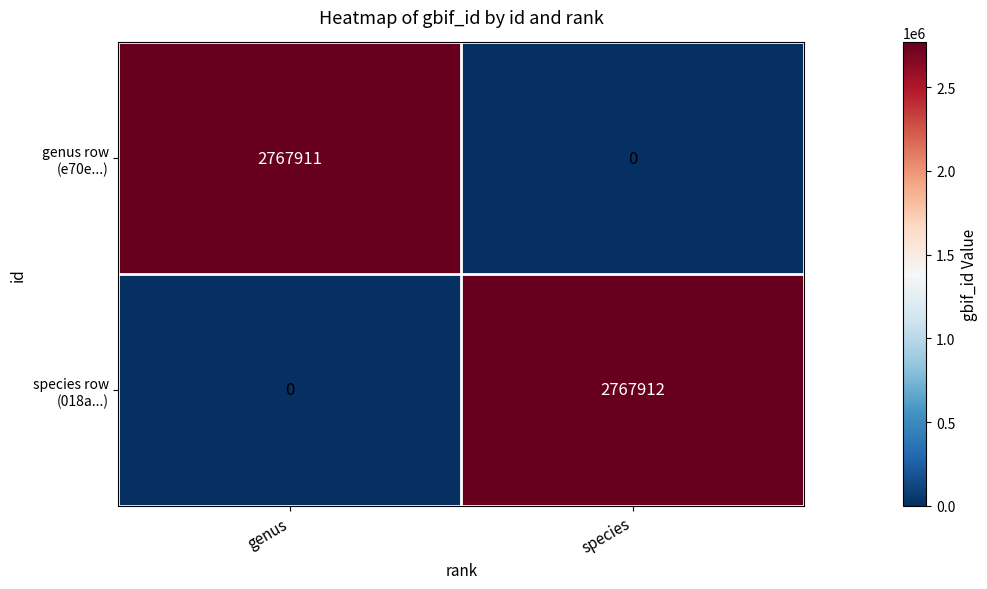

What is the spread (max minus min) of values at genus?

2767911